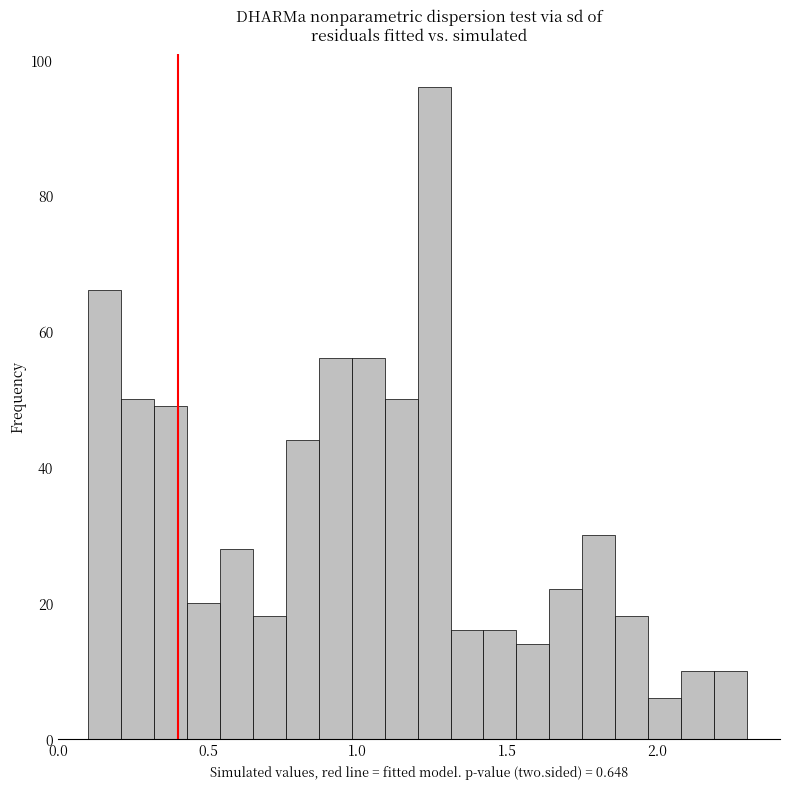

Read against the x-axis, roughly where is the centre of the tallest bar?

1.25